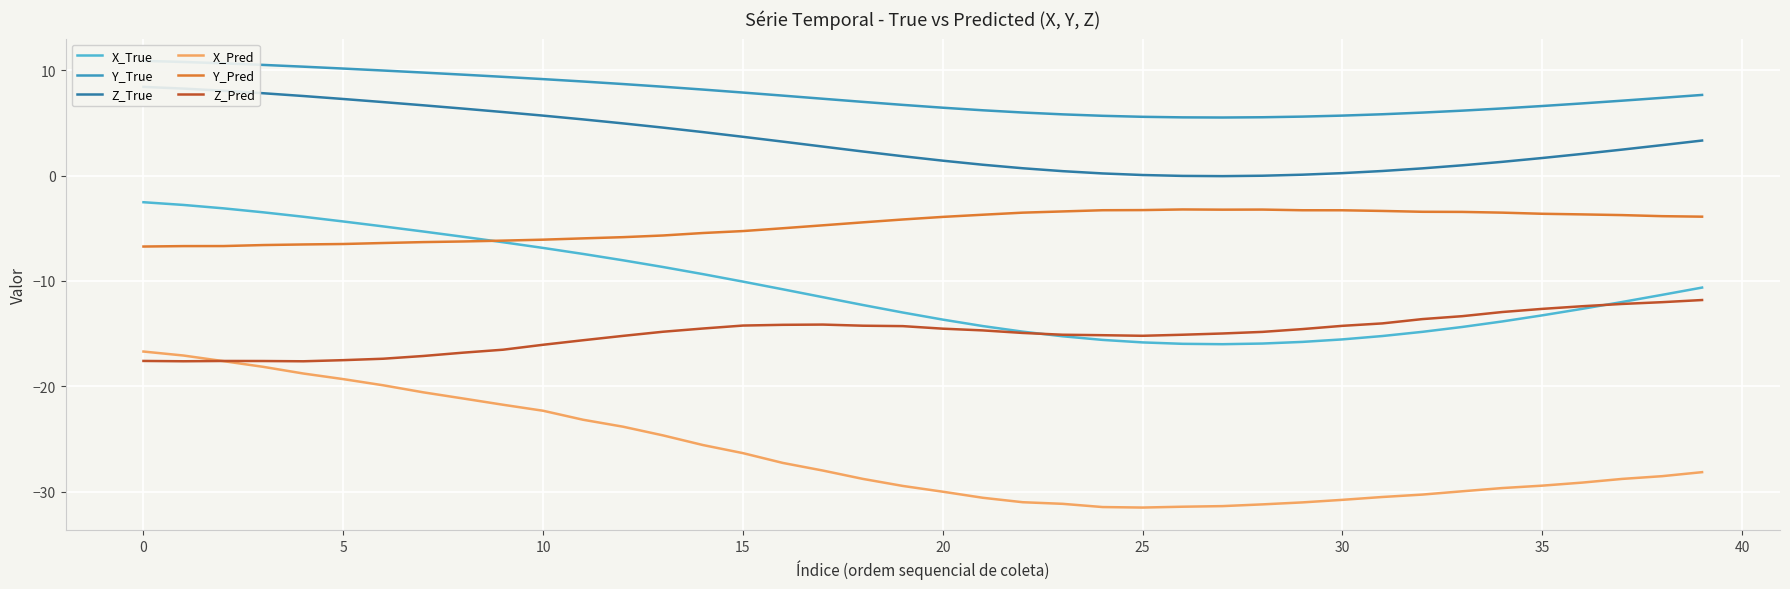

What is the maximum value for Y_Pred?

-3.2